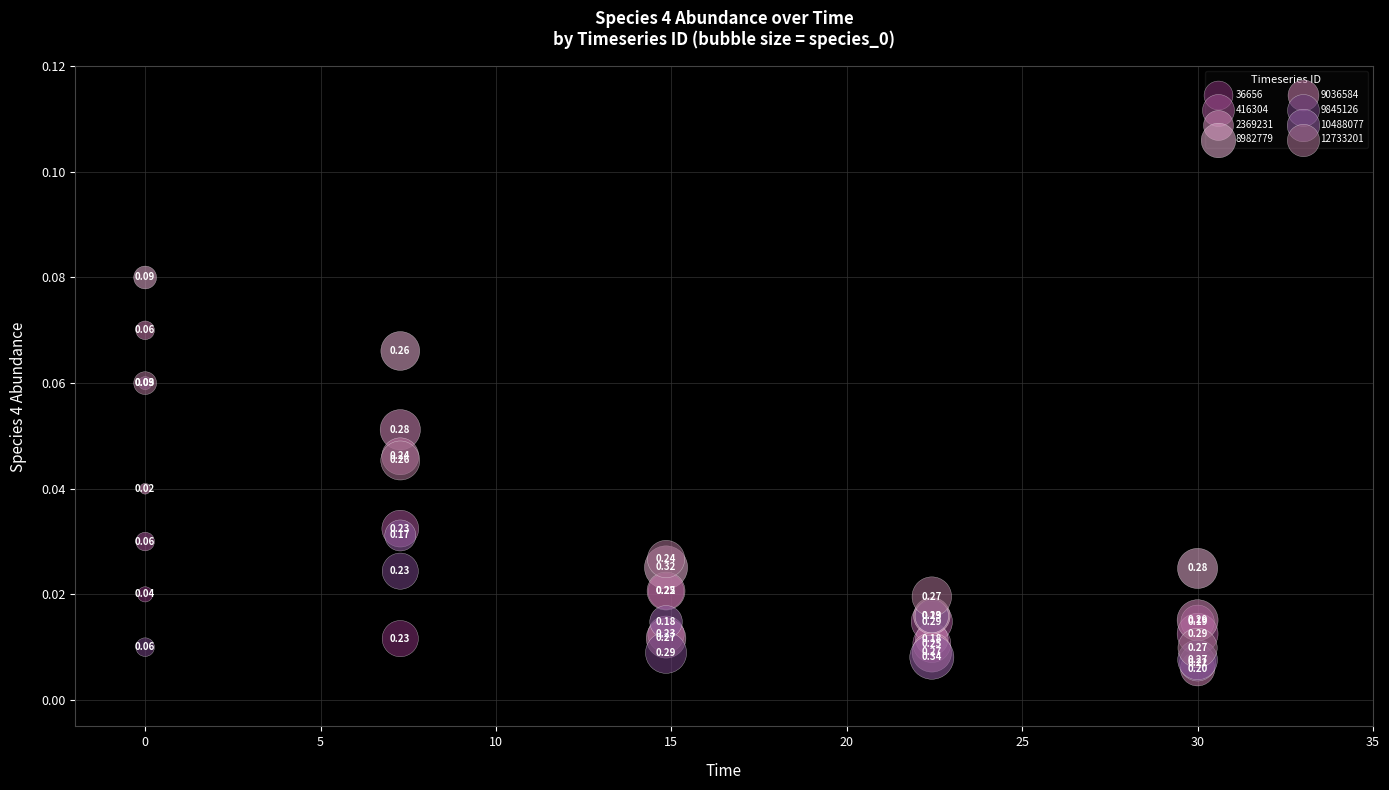

What are all the series names shown in the legend?

36656, 416304, 2369231, 8982779, 9036584, 9845126, 10488077, 12733201